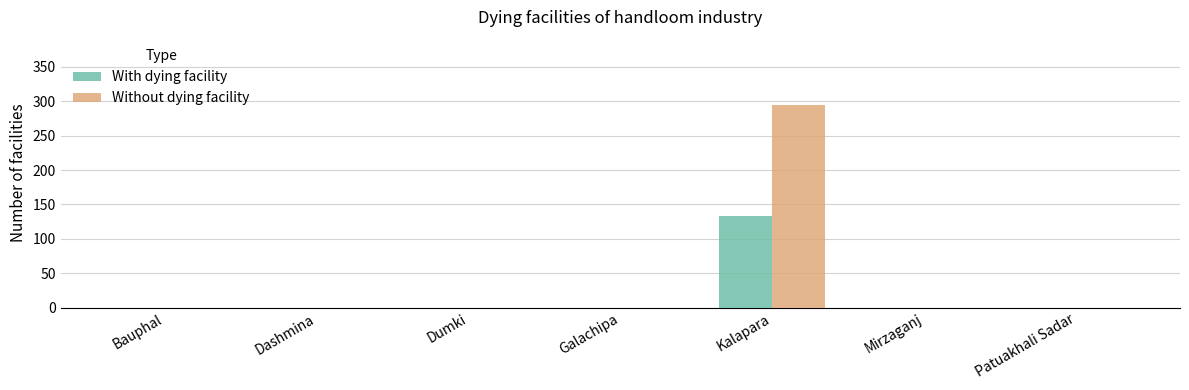

Which series has the largest range (max minus min)?

Without dying facility